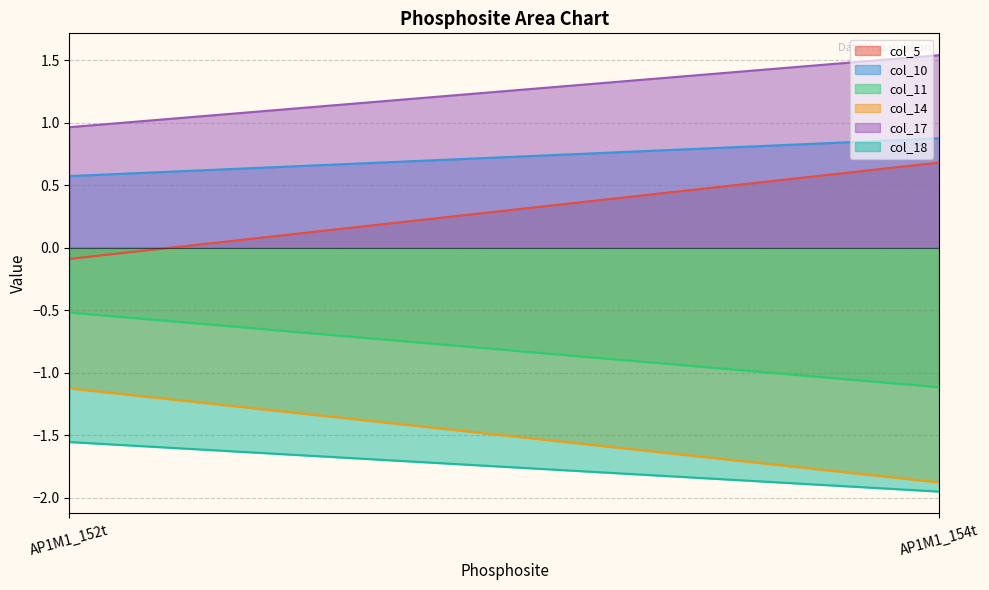

The col_10 series shows 0.9 at AP1M1_154t. True or false?

True